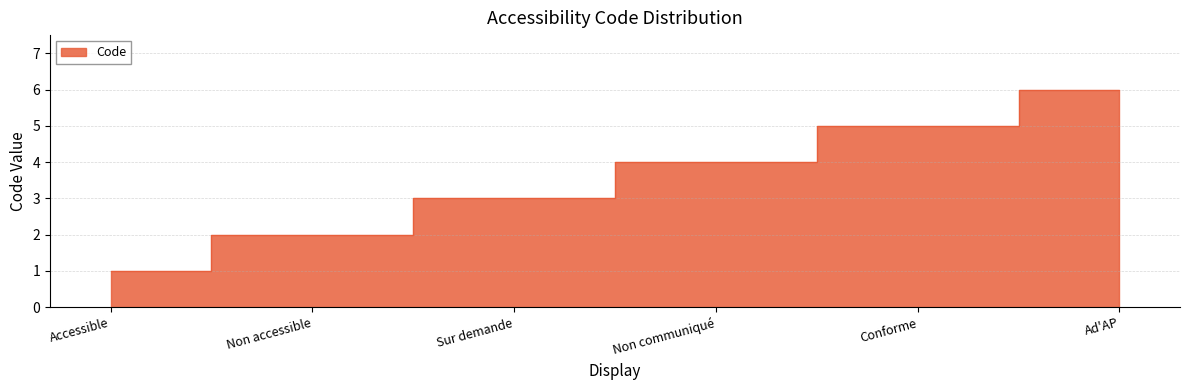

How many lines are shown in the chart?

1